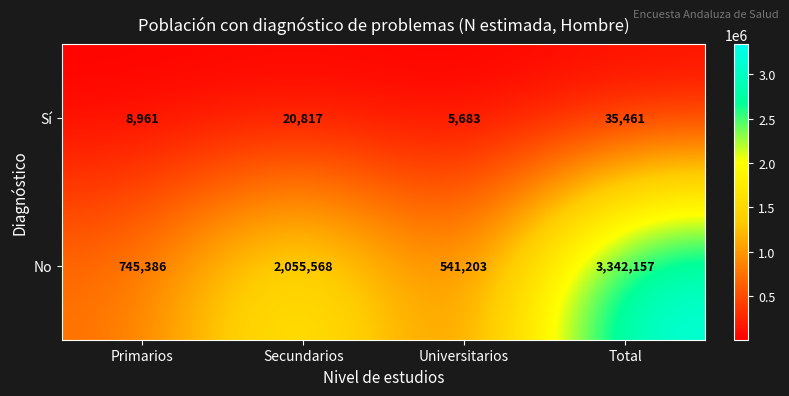

Reading right to left, list all the values displayed in this chart.

Sí: 35461	5683	20817	8961
No: 3342157	541203	2055568	745386